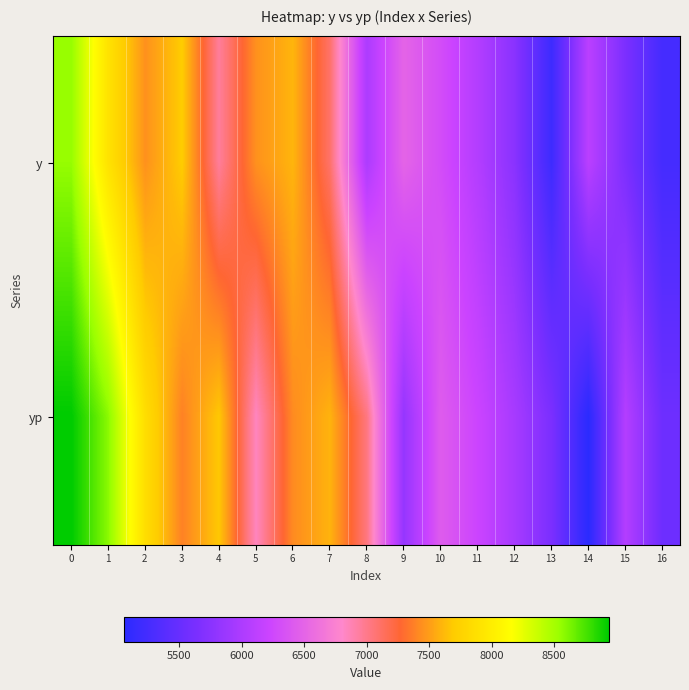

Reading right to left, what are all the values shown in this chart?

y: 16=5250.0	15=5650.0	14=6100.0	13=5200.0	12=5750.0	11=6050.0	10=6300.0	9=6500.0	8=6000.0	7=7100.0	6=7600.0	5=7450.0	4=6950.0	3=7700.0	2=7450.0	1=7900.0	0=8550.0
yp: 16=5548.3	15=6053.0	14=5058.2	13=5642.8	12=5960.7	11=6221.1	10=6430.3	9=5833.4	8=7034.8	7=7591.7	6=7425.1	5=6840.7	4=7681.4	3=7384.3	2=7860.7	1=8580.6	0=8936.8